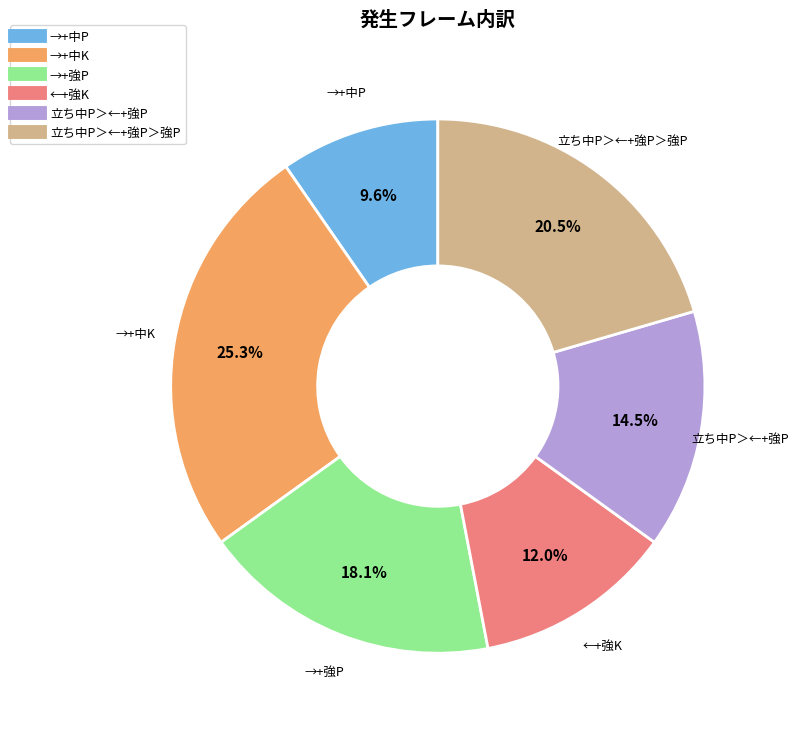

Does any single category account for the majority?

No